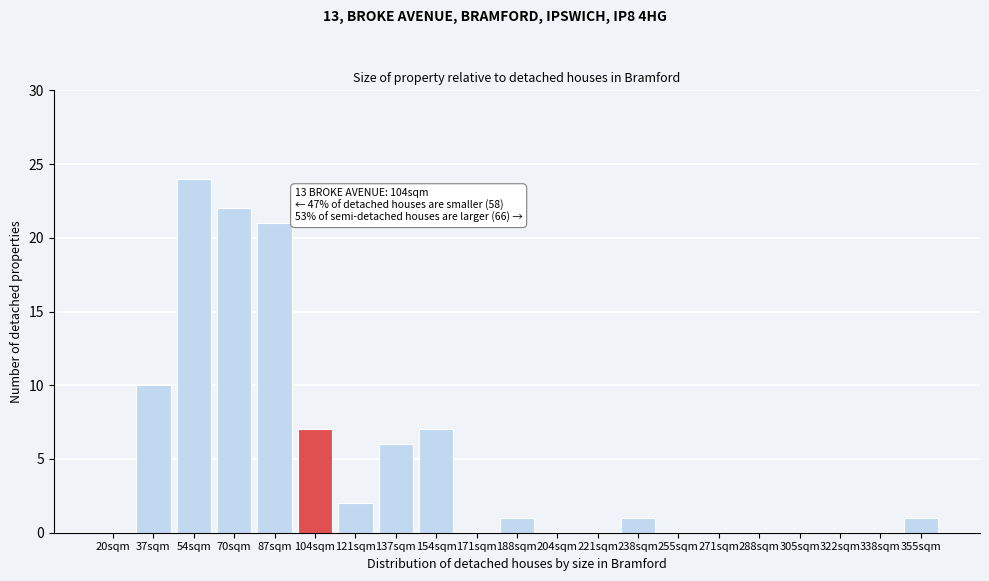

Reading right to left, list all the values displayed in this chart.

355sqm=1	338sqm=0	322sqm=0	305sqm=0	288sqm=0	271sqm=0	255sqm=0	238sqm=1	221sqm=0	204sqm=0	188sqm=1	171sqm=0	154sqm=7	137sqm=6	121sqm=2	104sqm=7	87sqm=21	70sqm=22	54sqm=24	37sqm=10	20sqm=0